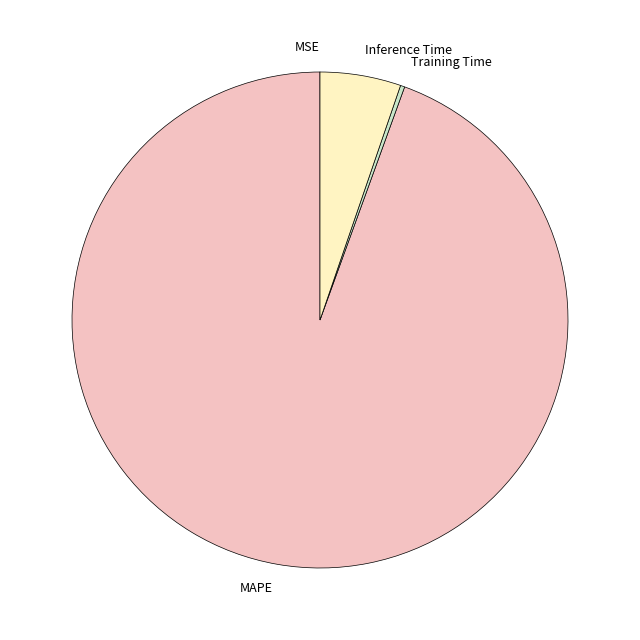

What is the largest slice in the pie chart?

MAPE